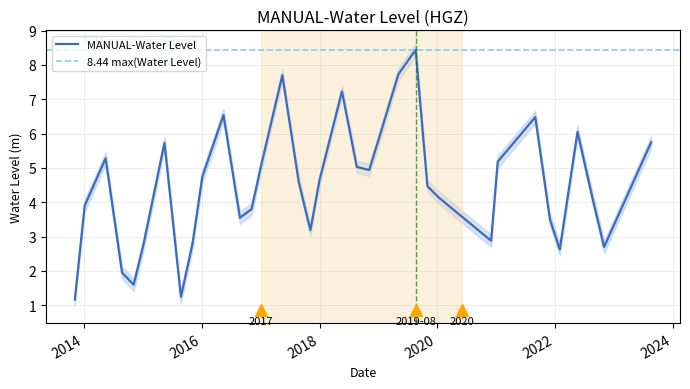

How many series are shown in this chart?

1